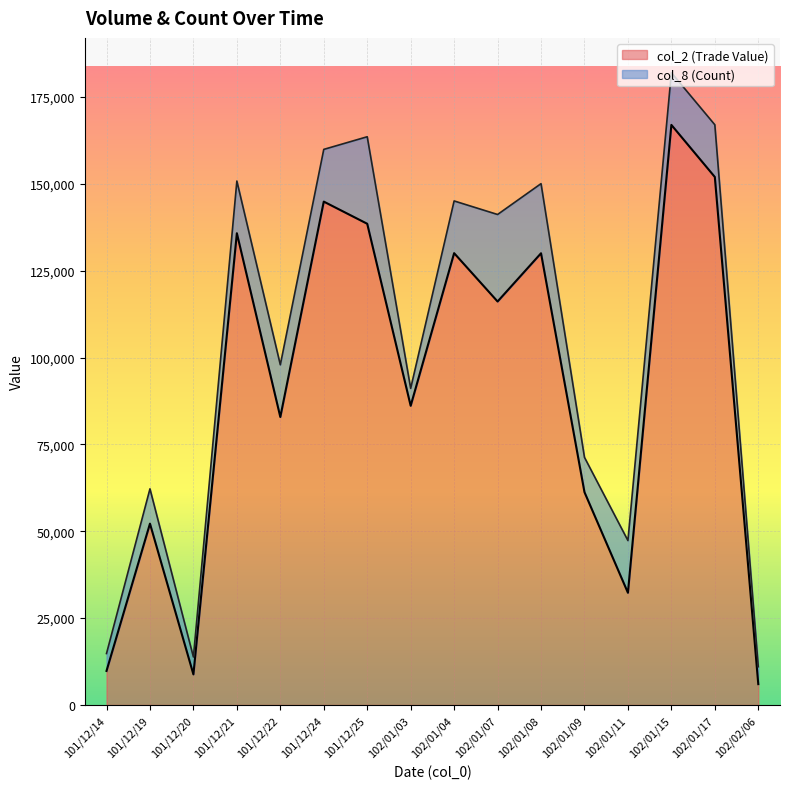

Does the chart display data point markers on the line(s)?

No